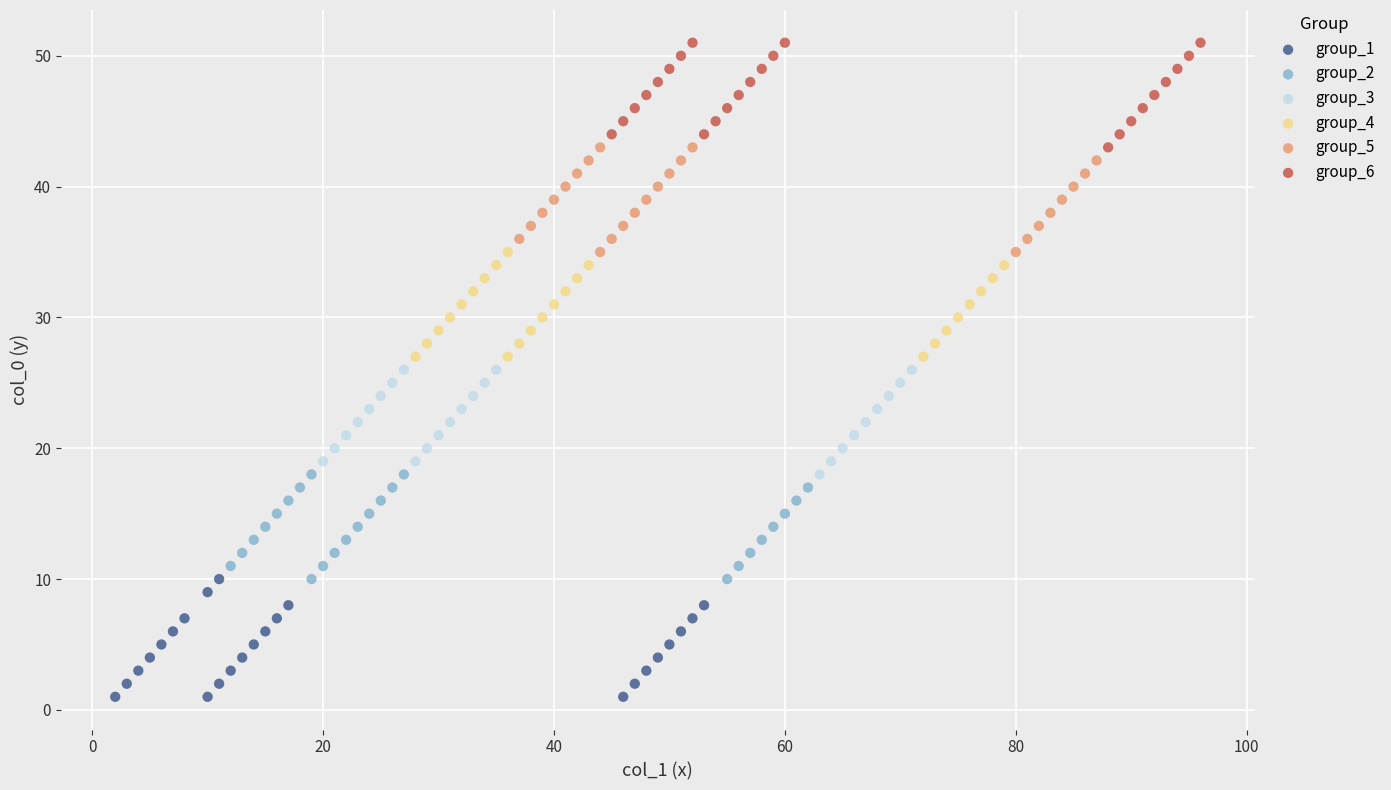

Which series contains the lowest Y value?

group_1